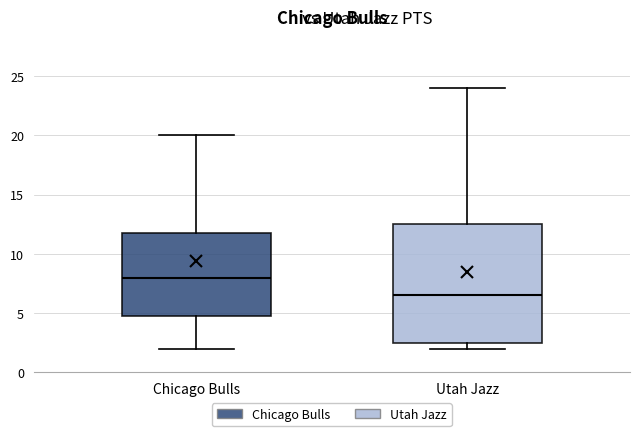

Reading left to right, transcribe this box plot: for each box, give where its median line is, the range the box spans, and where its two whiskers end, as read against the y-axis. The values are not printed on the chart, so give them approximately, as read against the axis.

Chicago Bulls: median 8.0, box 5.0 to 12.0, whiskers 2.0 to 20.0
Utah Jazz: median 6.5, box 2.5 to 12.5, whiskers 2.0 to 24.0